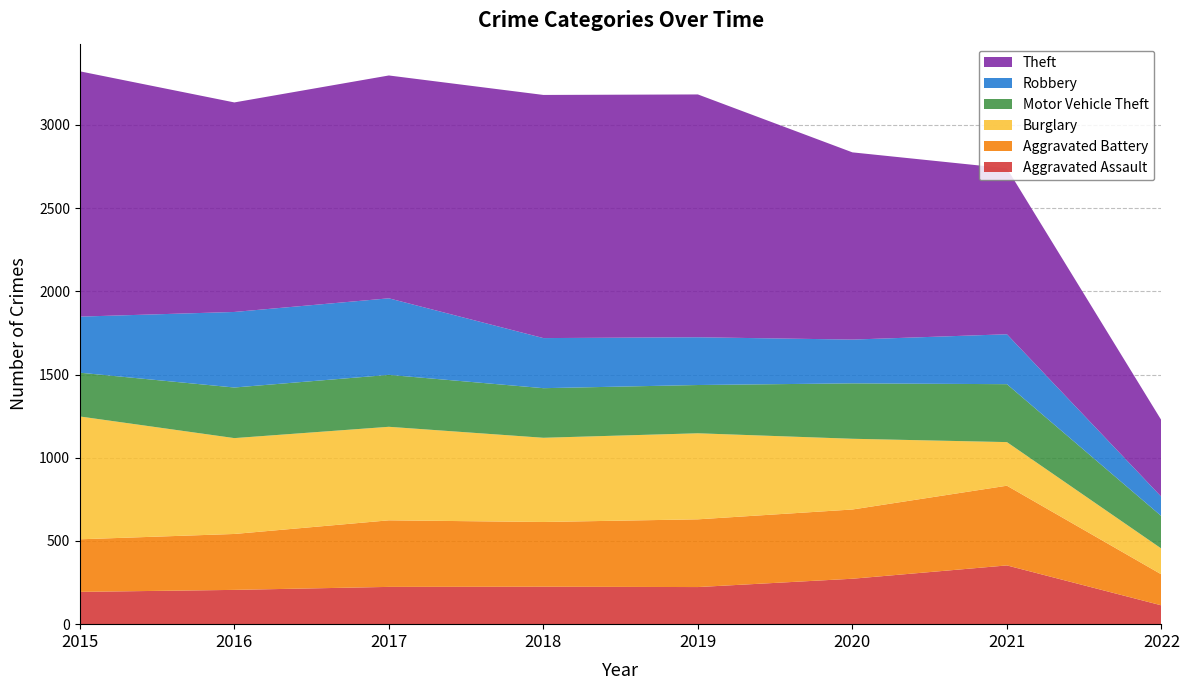

Reading right to left, what are all the values shown in this chart?

Aggravated Assault: 113	353	273	223	225	224	206	194
Aggravated Battery: 186	479	416	407	389	400	336	316
Burglary: 155	262	425	517	506	562	576	738
Motor Vehicle Theft: 195	348	333	290	298	312	304	263
Robbery: 116	300	263	287	301	460	454	337
Theft: 460	997	1125	1459	1461	1339	1259	1474